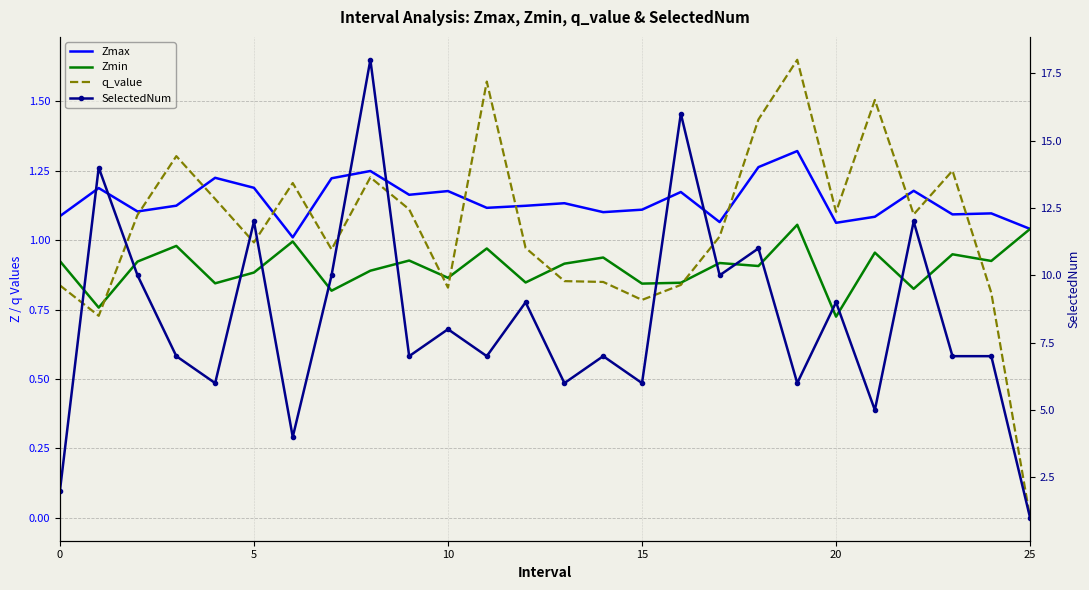

What is the sum of all Zmin values?

23.5